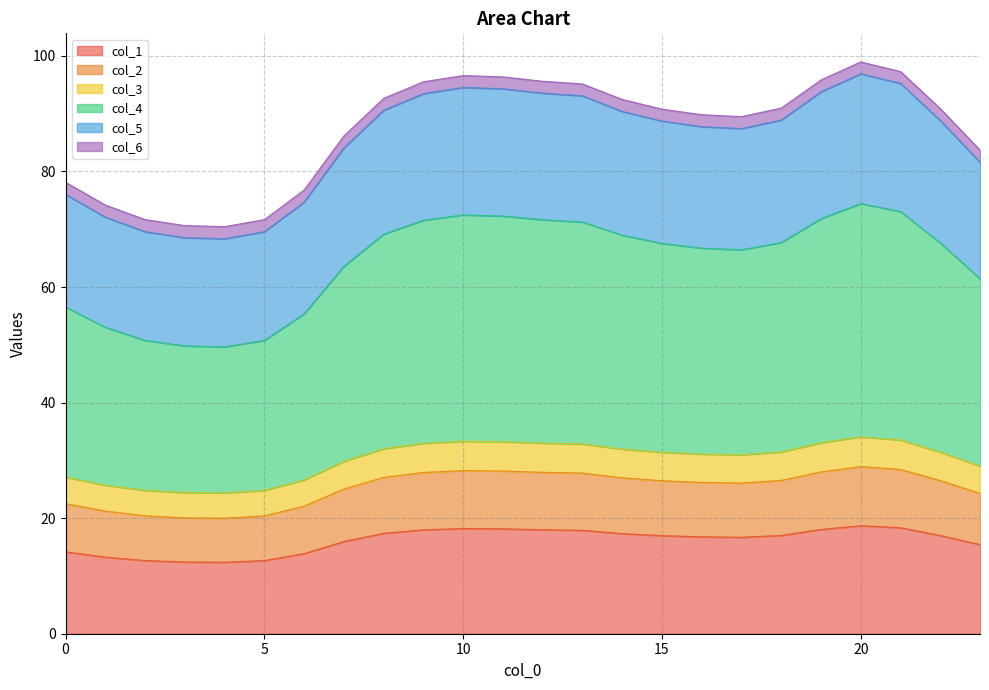

In col_6, how many points are lower than both neighbors (excluding endpoints)?

2